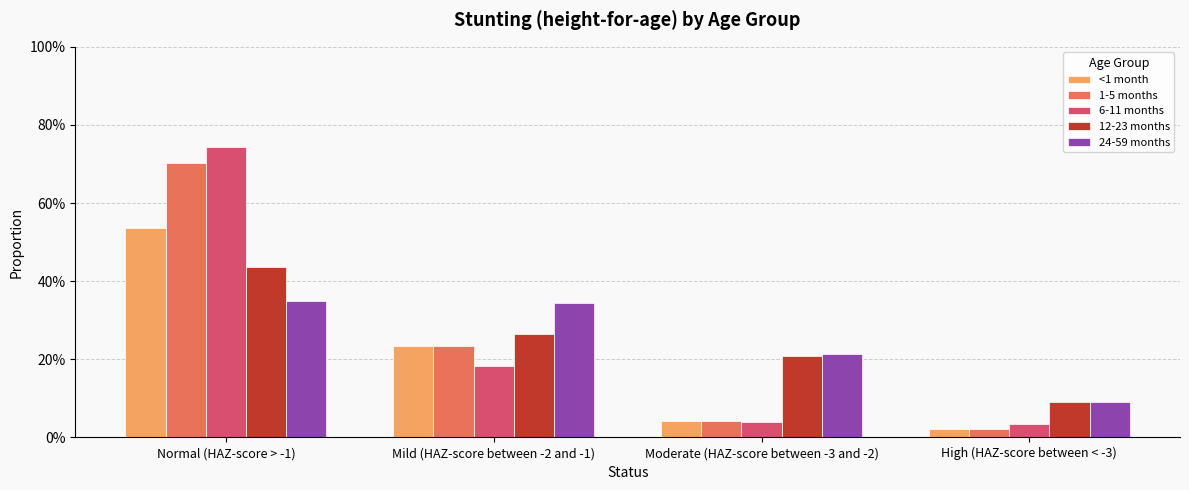

Reading left to right, what are all the values shown in this chart?

<1 month: Normal (HAZ-score > -1)=0.5	Mild (HAZ-score between -2 and -1)=0.2	Moderate (HAZ-score between -3 and -2)=0.0	High (HAZ-score between < -3)=0.0
1-5 months: Normal (HAZ-score > -1)=0.7	Mild (HAZ-score between -2 and -1)=0.2	Moderate (HAZ-score between -3 and -2)=0.0	High (HAZ-score between < -3)=0.0
6-11 months: Normal (HAZ-score > -1)=0.7	Mild (HAZ-score between -2 and -1)=0.2	Moderate (HAZ-score between -3 and -2)=0.0	High (HAZ-score between < -3)=0.0
12-23 months: Normal (HAZ-score > -1)=0.4	Mild (HAZ-score between -2 and -1)=0.3	Moderate (HAZ-score between -3 and -2)=0.2	High (HAZ-score between < -3)=0.1
24-59 months: Normal (HAZ-score > -1)=0.4	Mild (HAZ-score between -2 and -1)=0.3	Moderate (HAZ-score between -3 and -2)=0.2	High (HAZ-score between < -3)=0.1